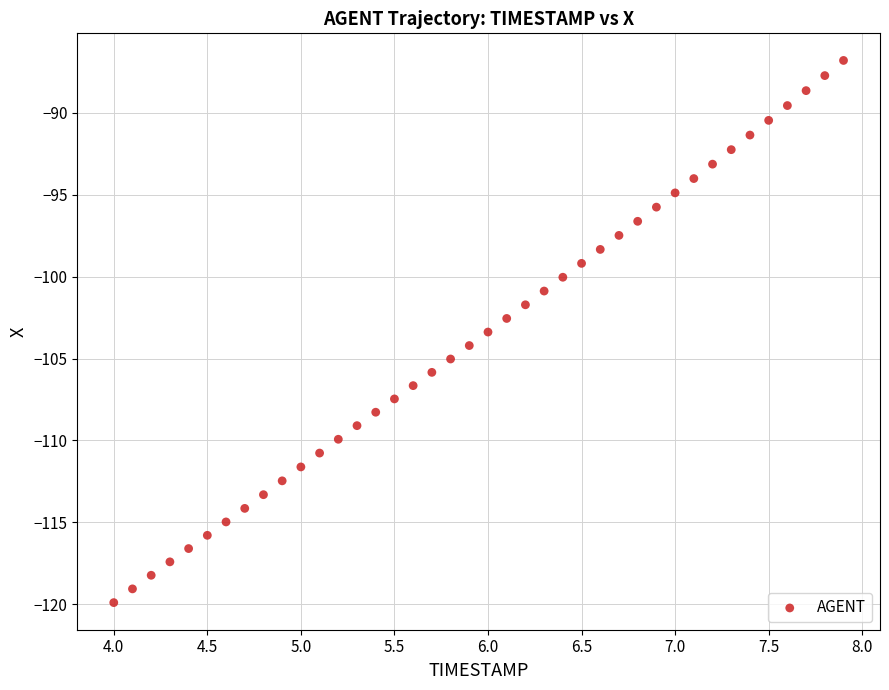

What is the range of Y values (max minus min)?

33.1